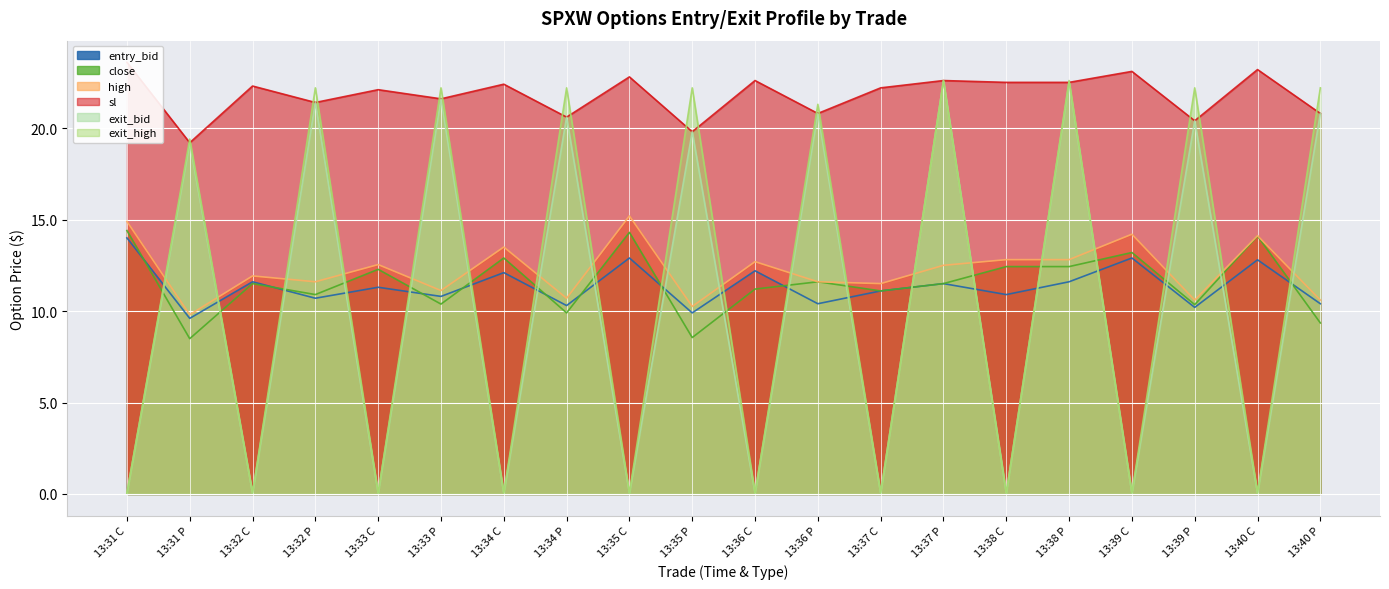

List the series in order of their peak value, lowest first.

entry_bid, close, high, exit_bid, exit_high, sl